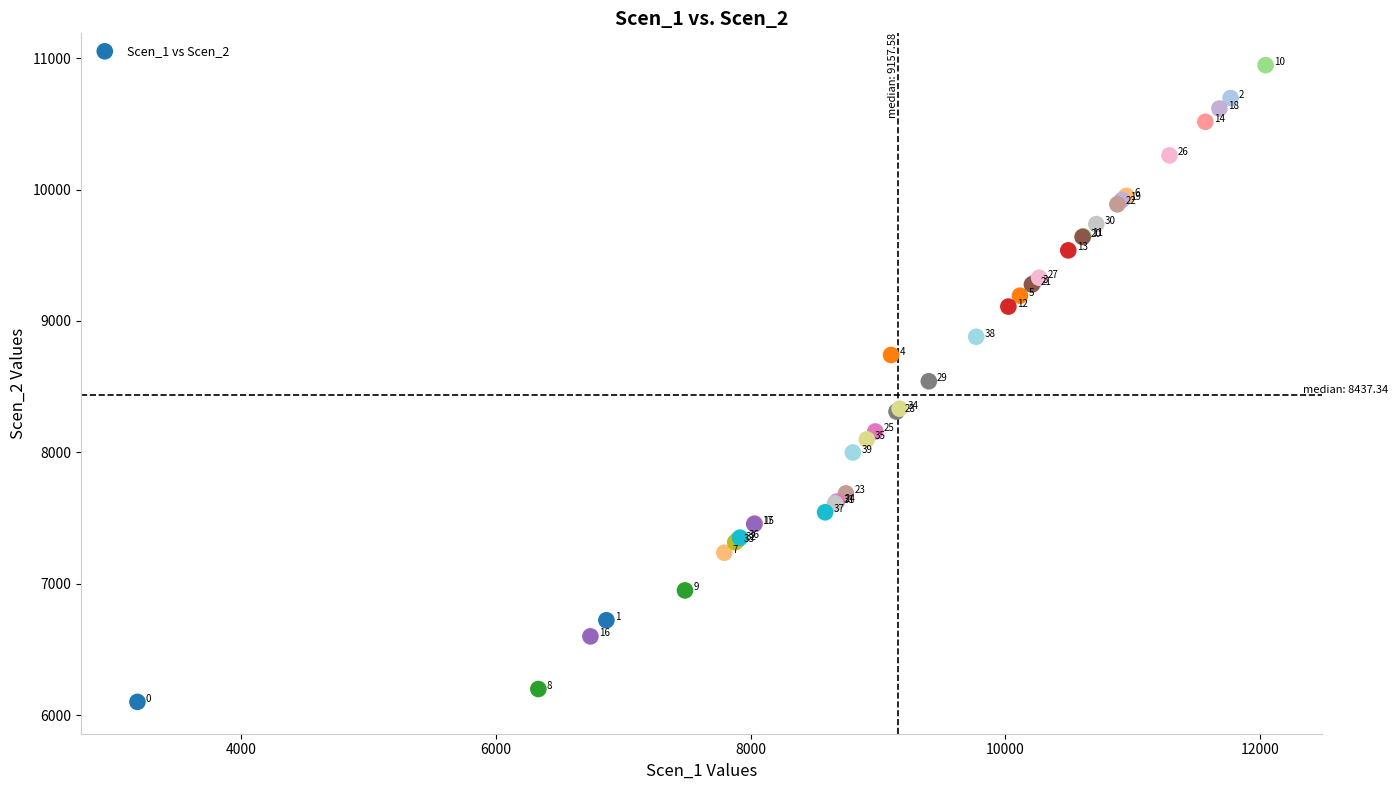

What Y value in the scatter plot is closest to 8524?

8541.6